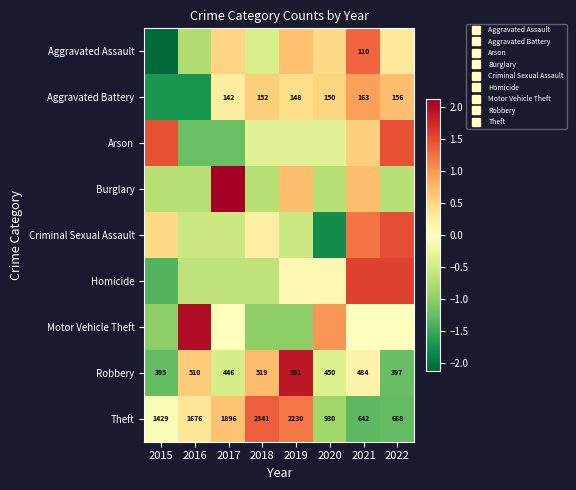

The value of Criminal Sexual Assault at 2018 is 0.2. True or false?

True